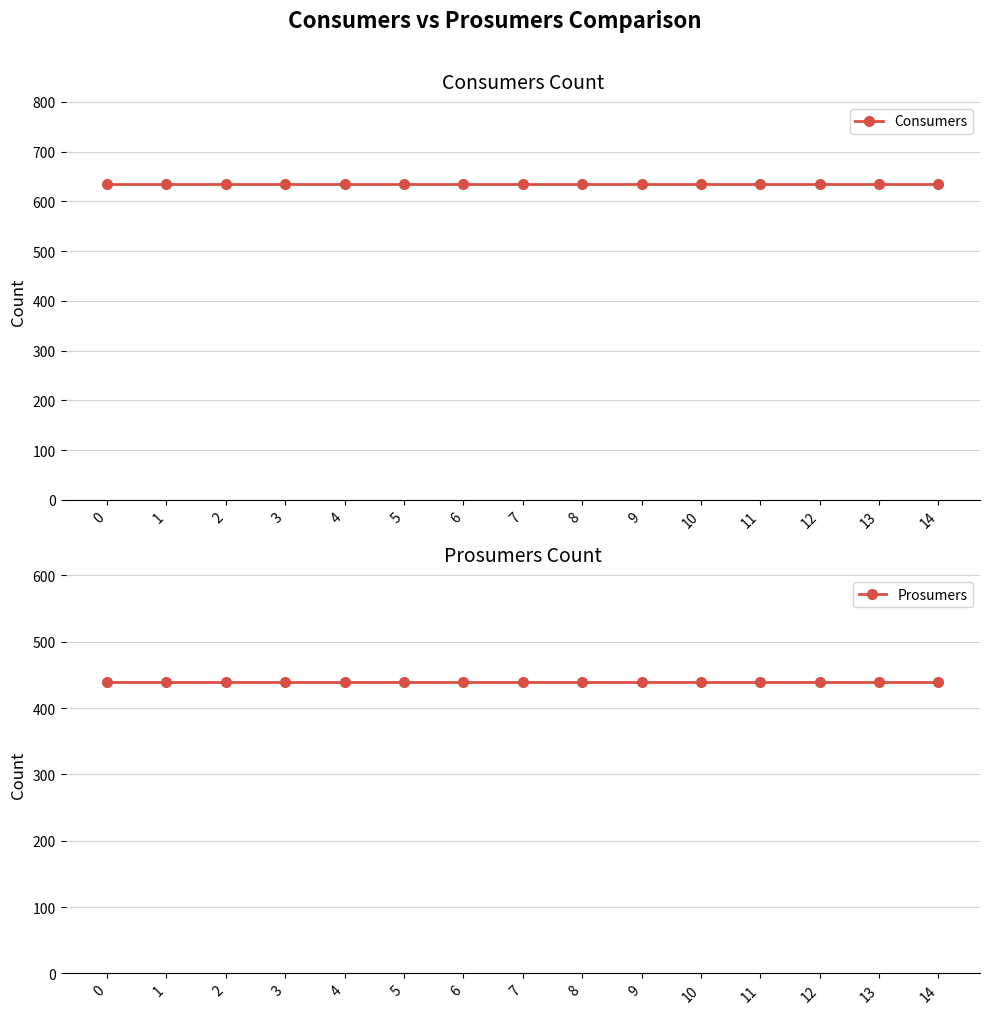

True or false: Prosumers and Consumers cross at least once.

False